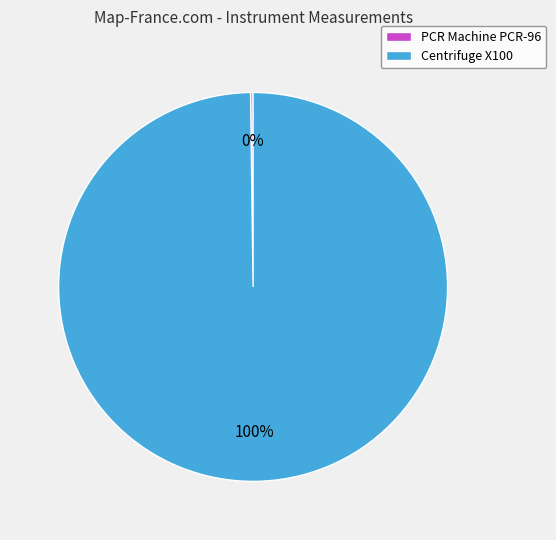

Is there any slice that represents more than half of the pie?

Yes